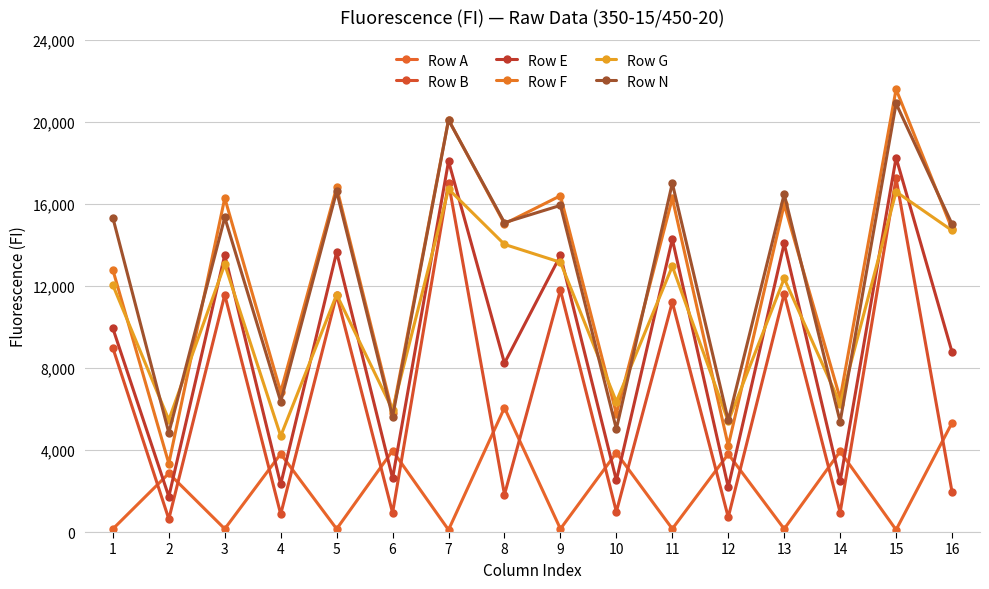

What are all the series names shown in the legend?

Row A, Row B, Row E, Row F, Row G, Row N